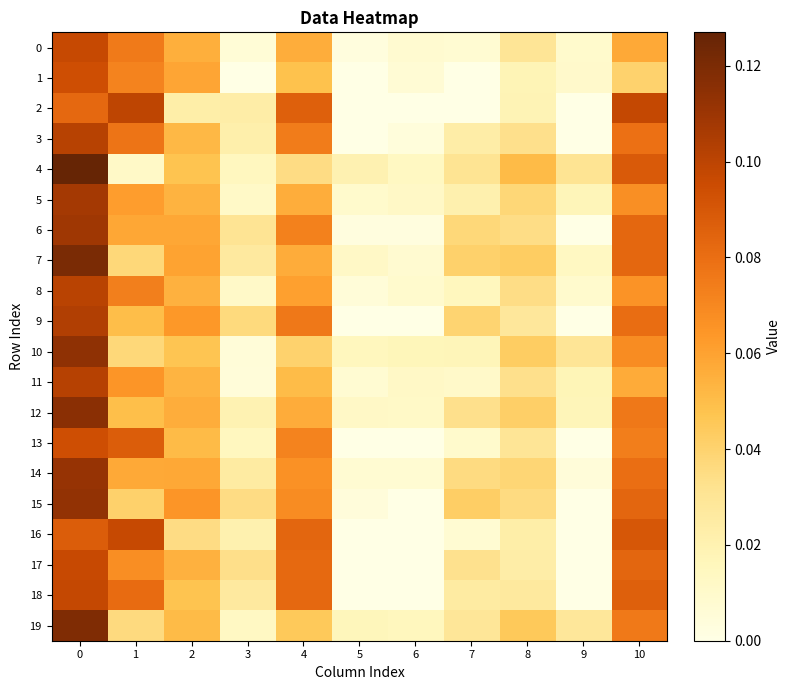

At 3, list the series in order from smallest to largest.

1, 11, 10, 0, 8, 5, 19, 4, 13, 12, 16, 3, 2, 14, 7, 18, 6, 17, 15, 9